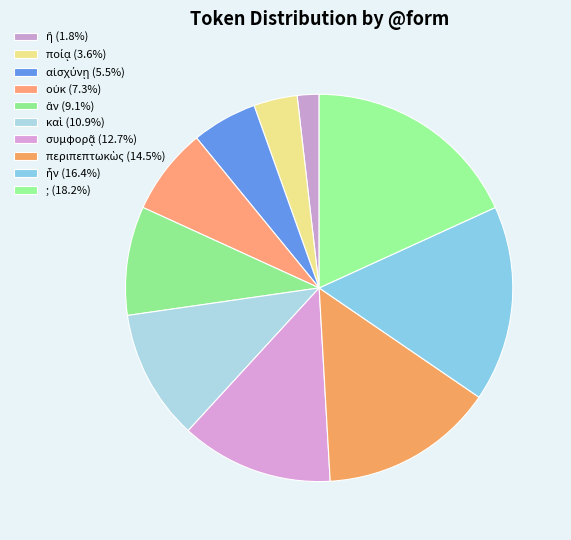

Count the number of slices in the pie.

10